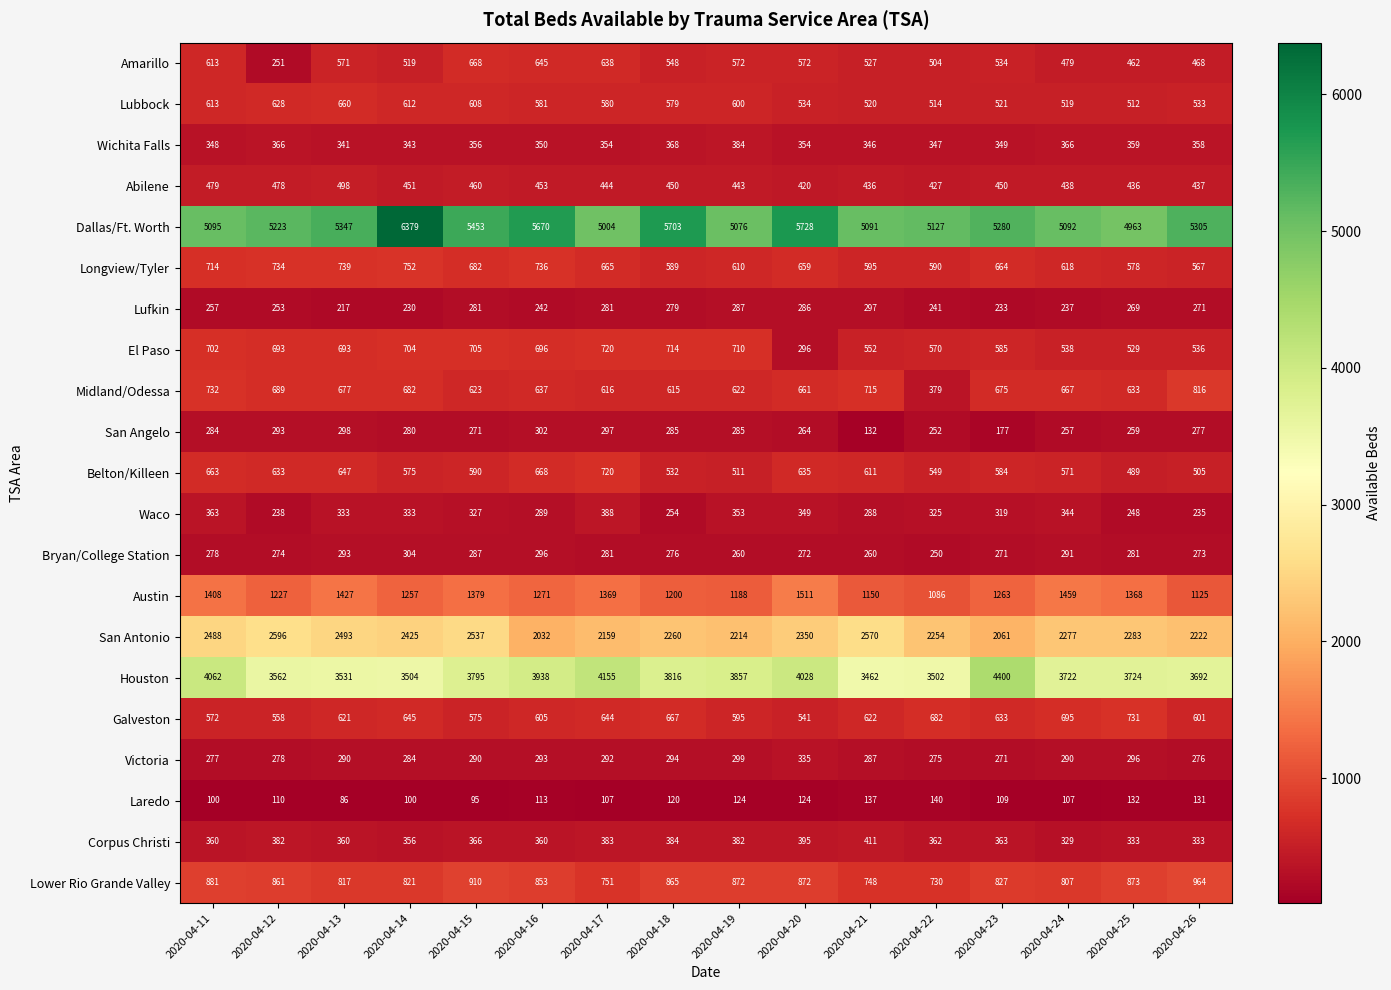

Which category has the highest value across all series?

2020-04-14